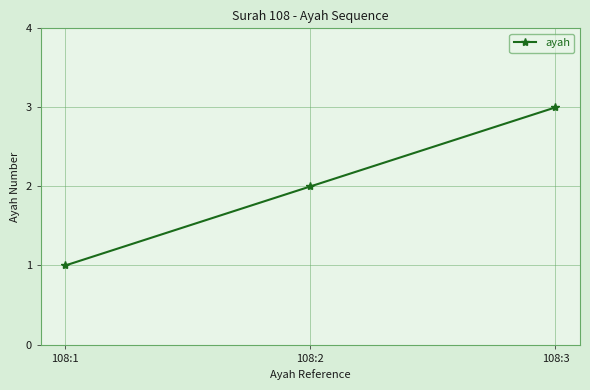

Where is the data nearest to the value 2?

108:2